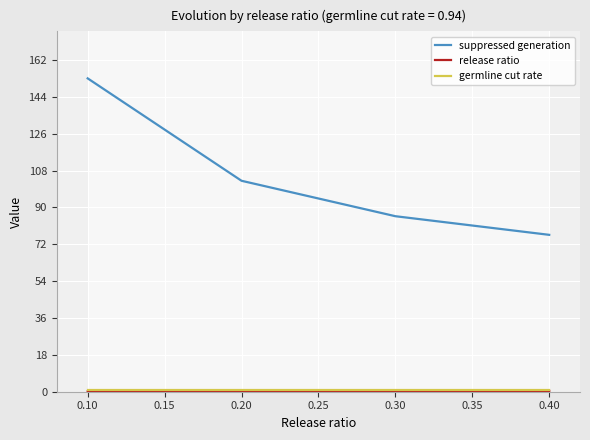

What is the greatest value displayed?

153.0